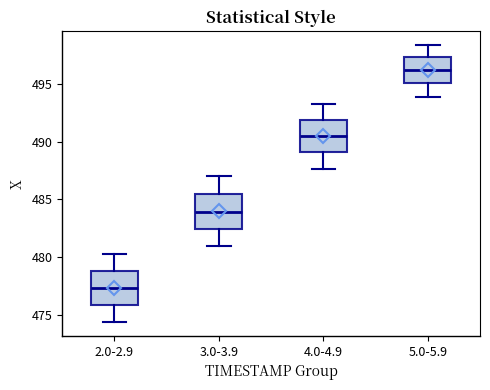

Which box has the lowest median line?

2.0-2.9